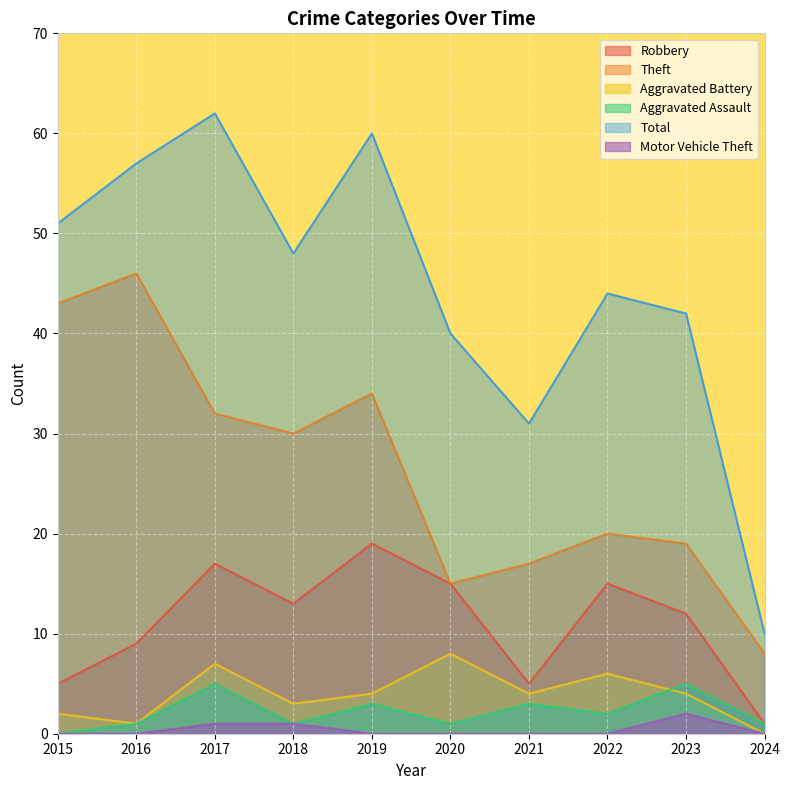

What is the highest value of the Robbery series?

19